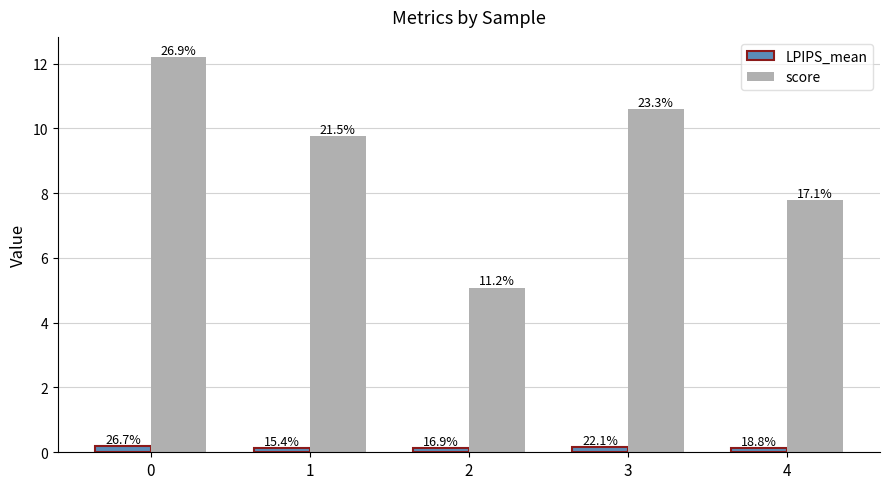

List the series in order of their peak value, lowest first.

LPIPS_mean, score